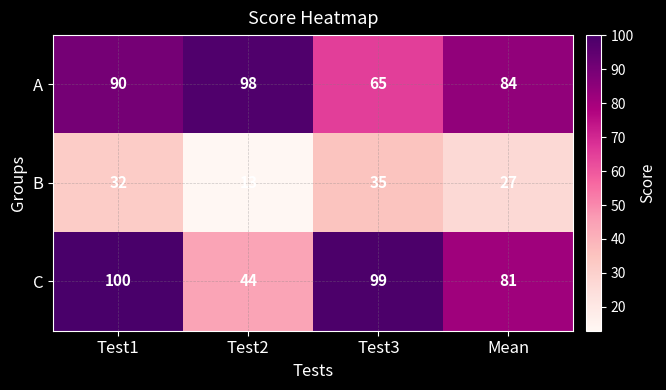

At which category is the sum across all series the highest?

Test1